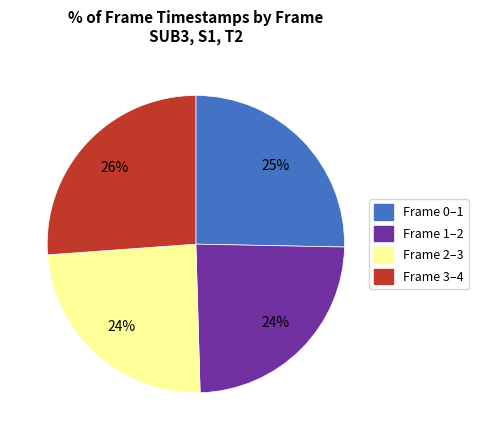

Is there any slice that represents more than half of the pie?

No